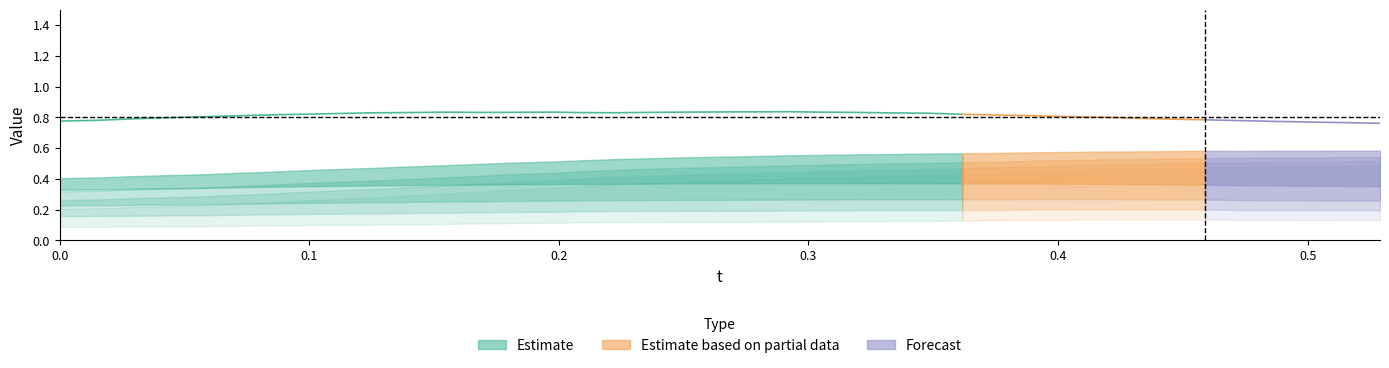

What is the spread (max minus min) of values at 29?

0.7